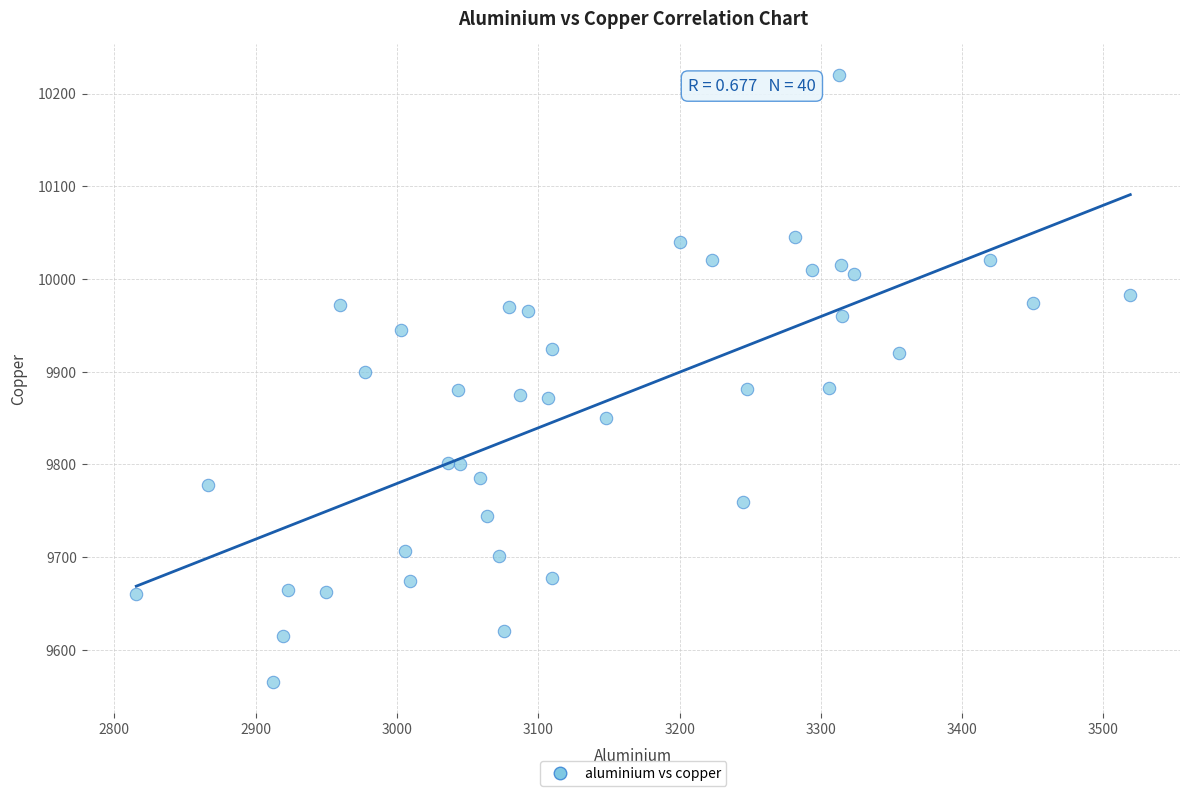

What is the range of X values (max minus min)?

703.5